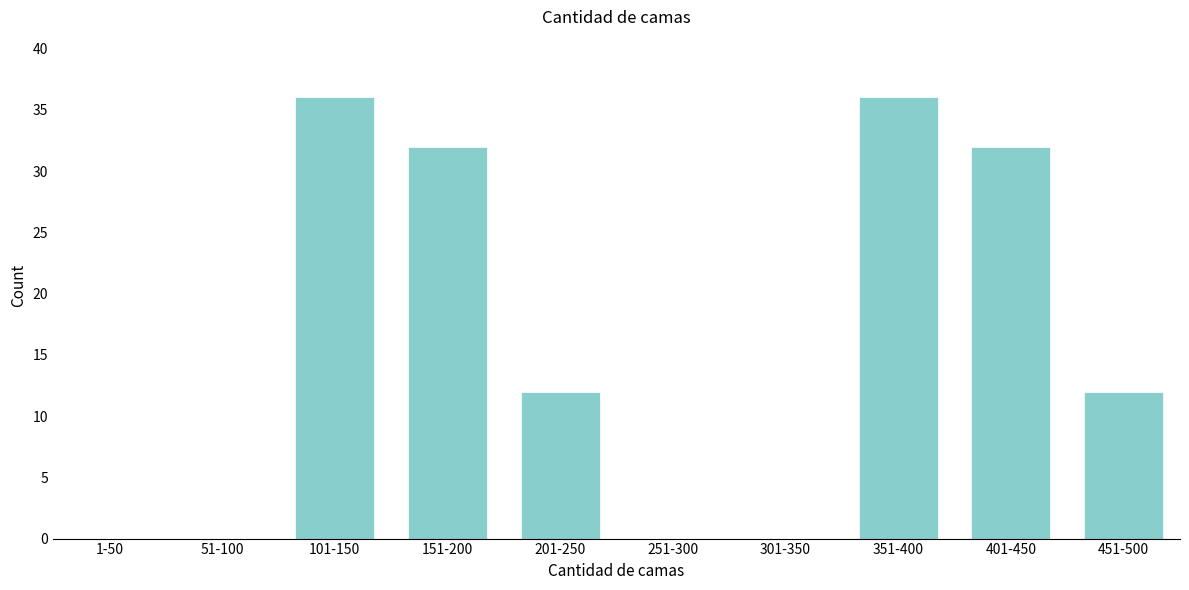

Reading right to left, transcribe all the data shown in this chart.

451-500=12	401-450=32	351-400=36	301-350=0	251-300=0	201-250=12	151-200=32	101-150=36	51-100=0	1-50=0